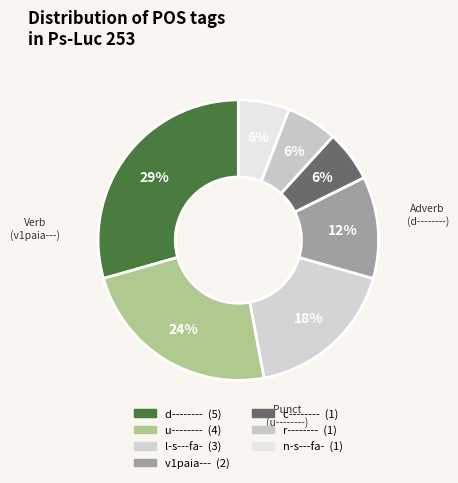

True or false: u-------- accounts for 29% of the total.

False